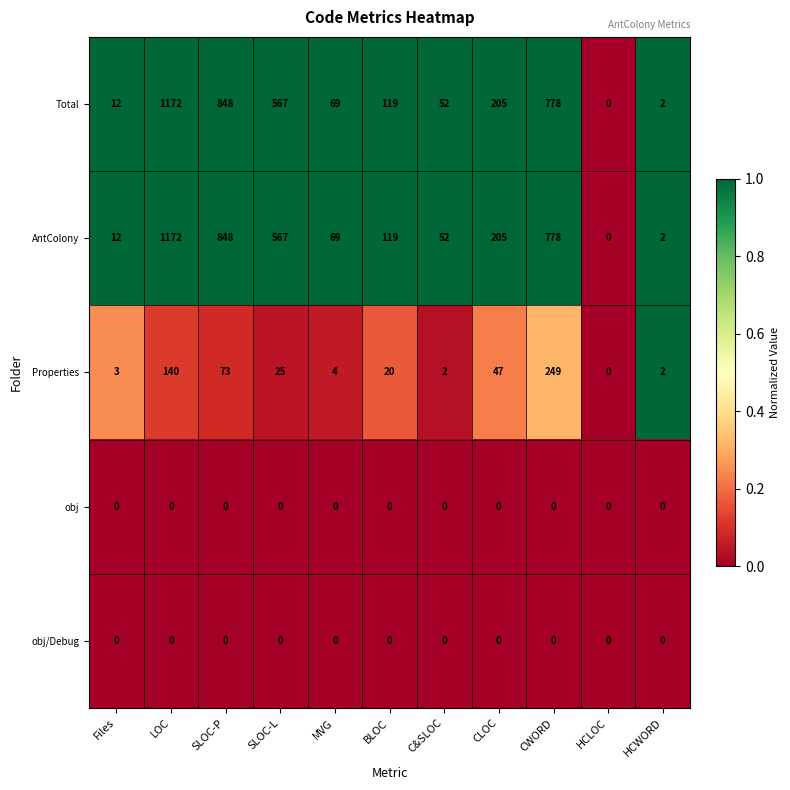

List the labels in order of AntColony value, smallest first.

HCLOC, HCWORD, Files, C&SLOC, MVG, BLOC, CLOC, SLOC-L, CWORD, SLOC-P, LOC